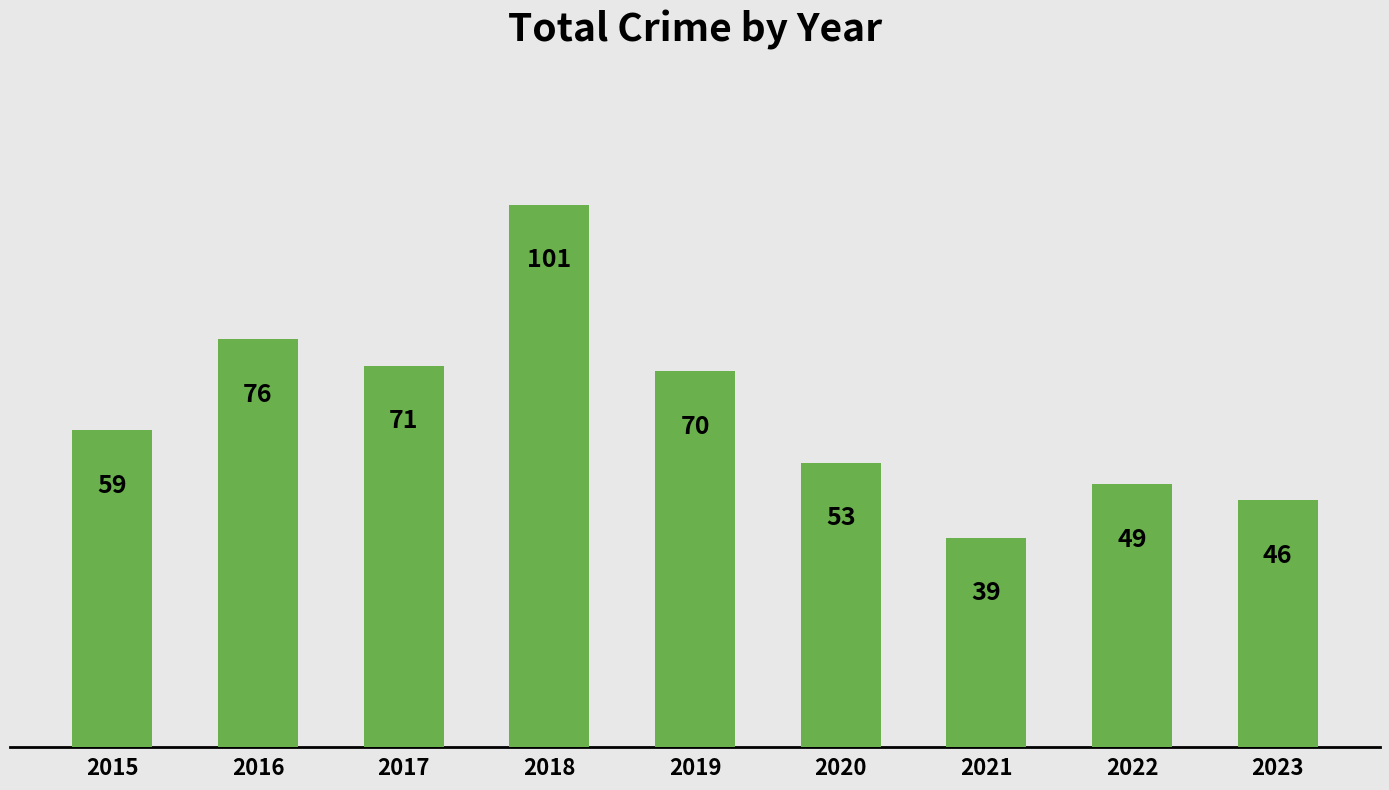

Are the bars horizontal?

No